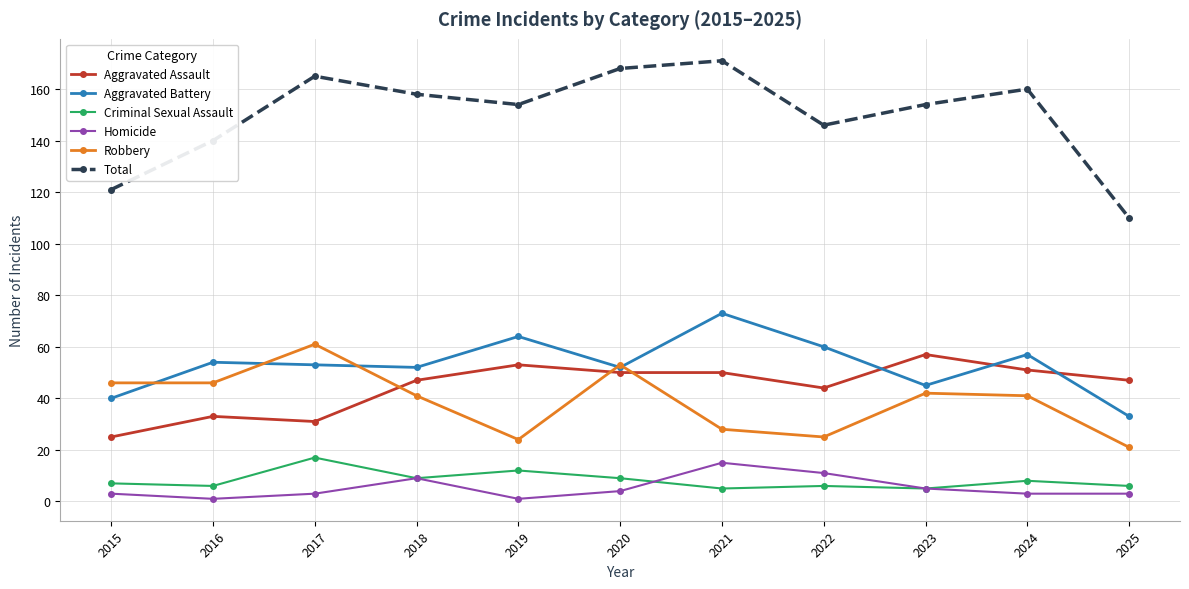

Rank the series at 2022 from highest to lowest value.

Total, Aggravated Battery, Aggravated Assault, Robbery, Homicide, Criminal Sexual Assault